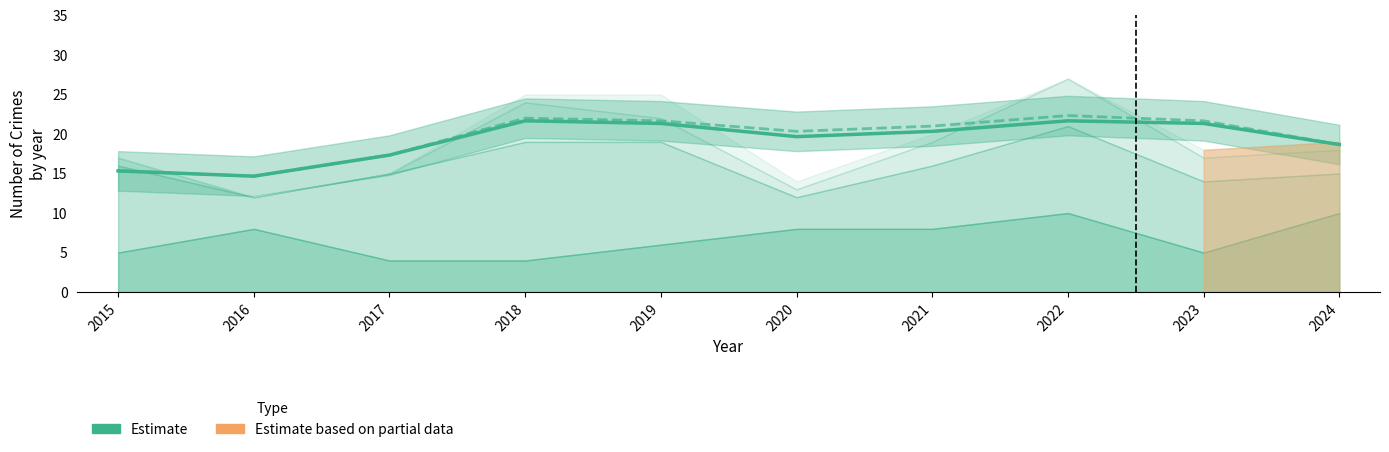

How many data points does each series have?

10